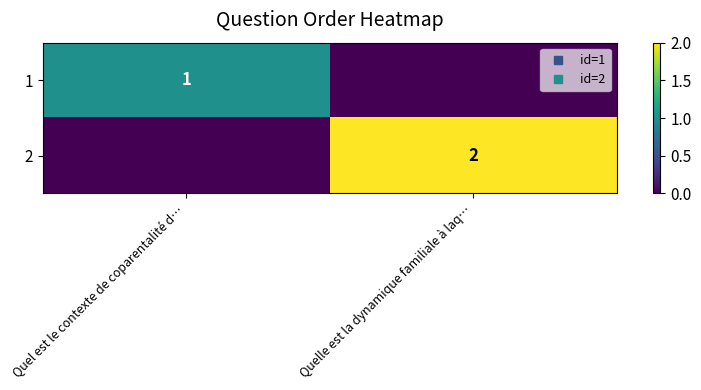

What is the sum of the 1 values at Quelle est la dynamique familiale à laq… and Quel est le contexte de coparentalité d…?

1